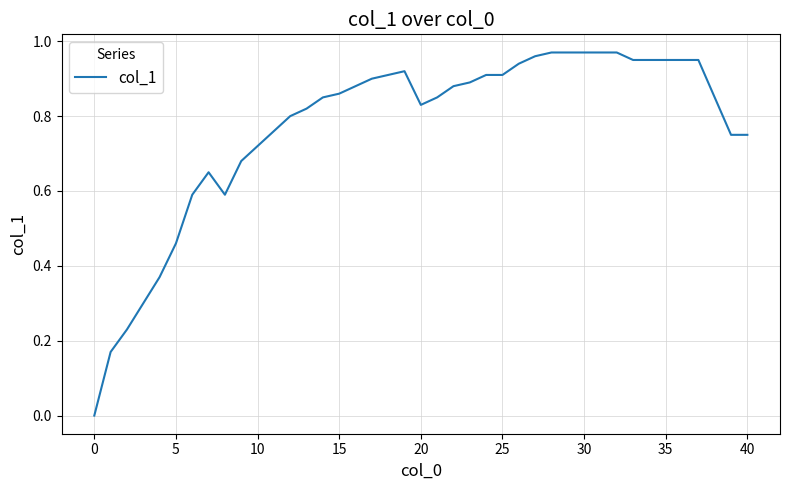

The chart shows a value of 0.7 at 5. True or false?

False